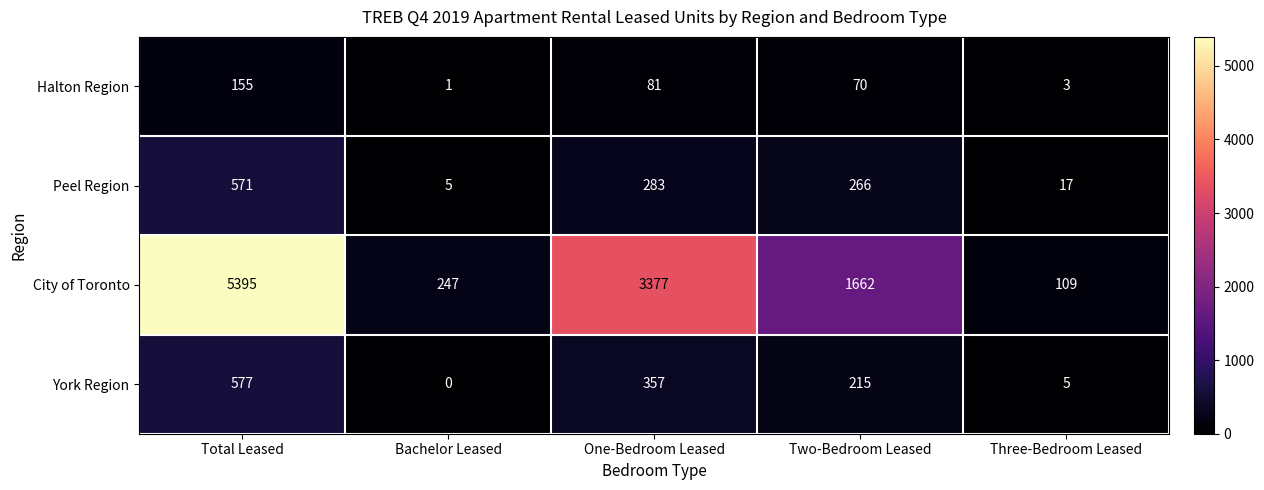

Between One-Bedroom Leased and Two-Bedroom Leased, which series saw the biggest shift?

City of Toronto